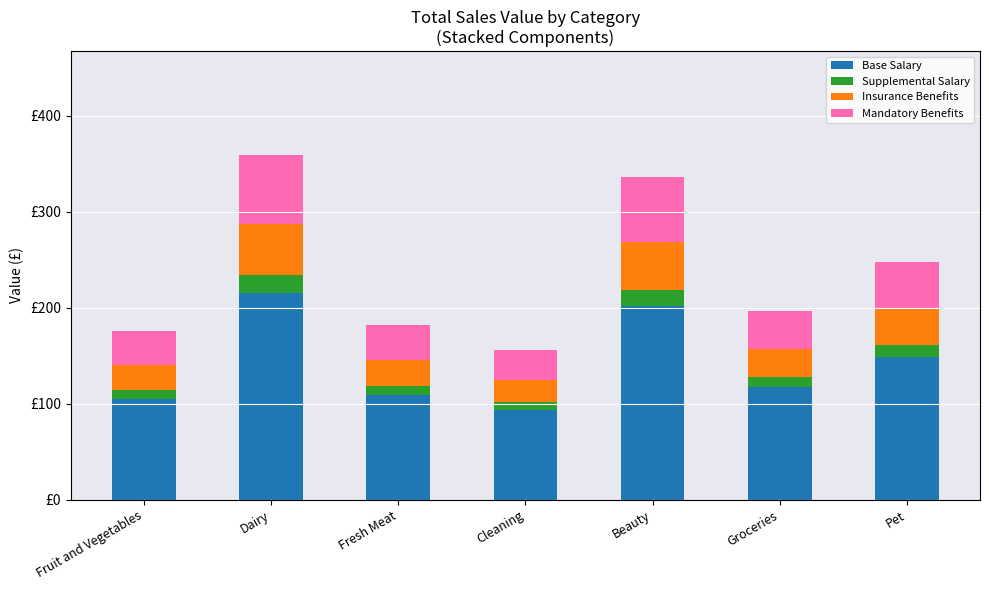

What are all the series names shown in the legend?

Base Salary, Supplemental Salary, Insurance Benefits, Mandatory Benefits